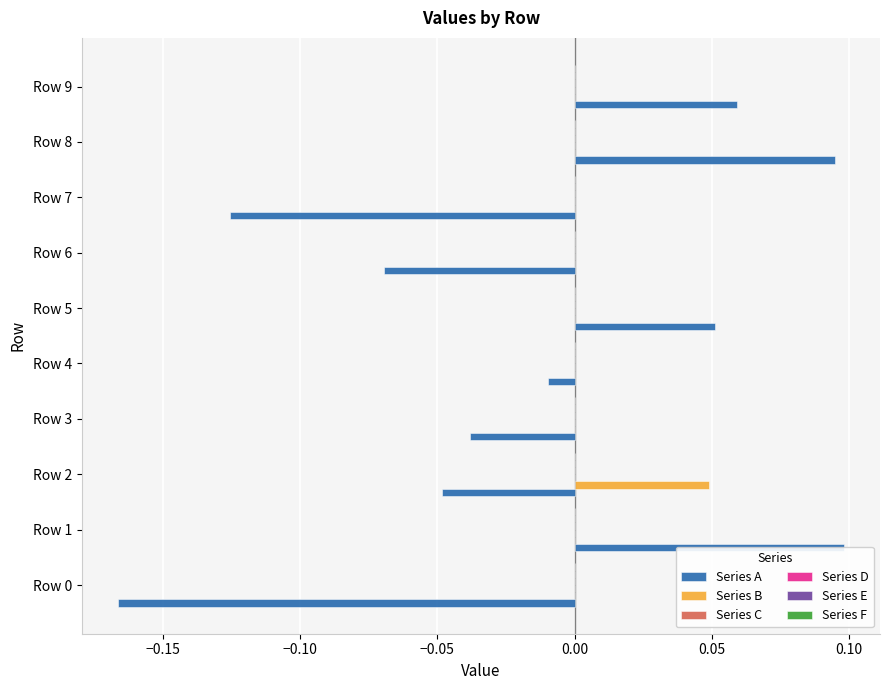

List the series in order of their peak value, lowest first.

Series B, Series A, Series C, Series D, Series E, Series F